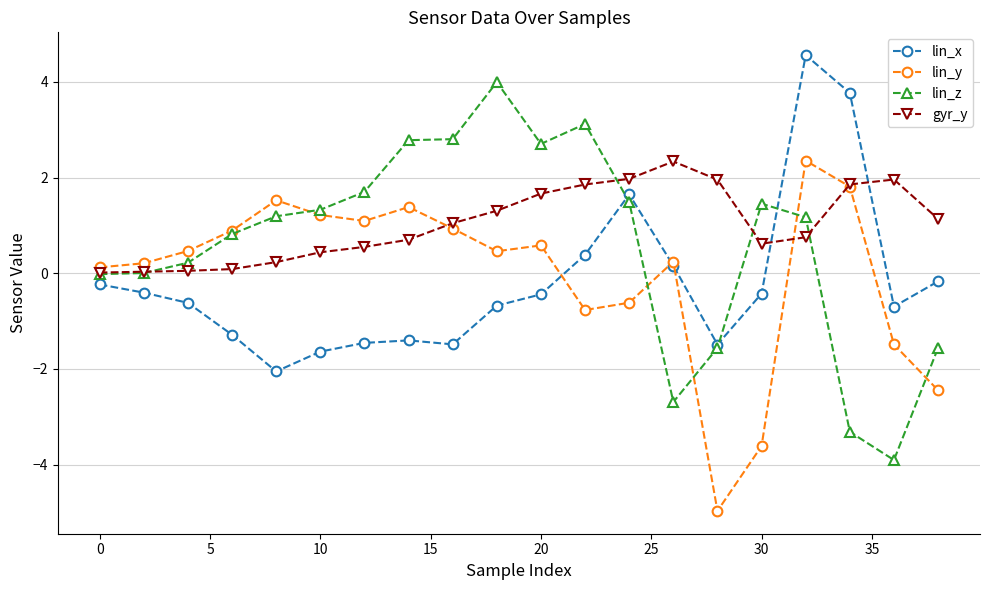

Which series has the largest total across all categories?

gyr_y